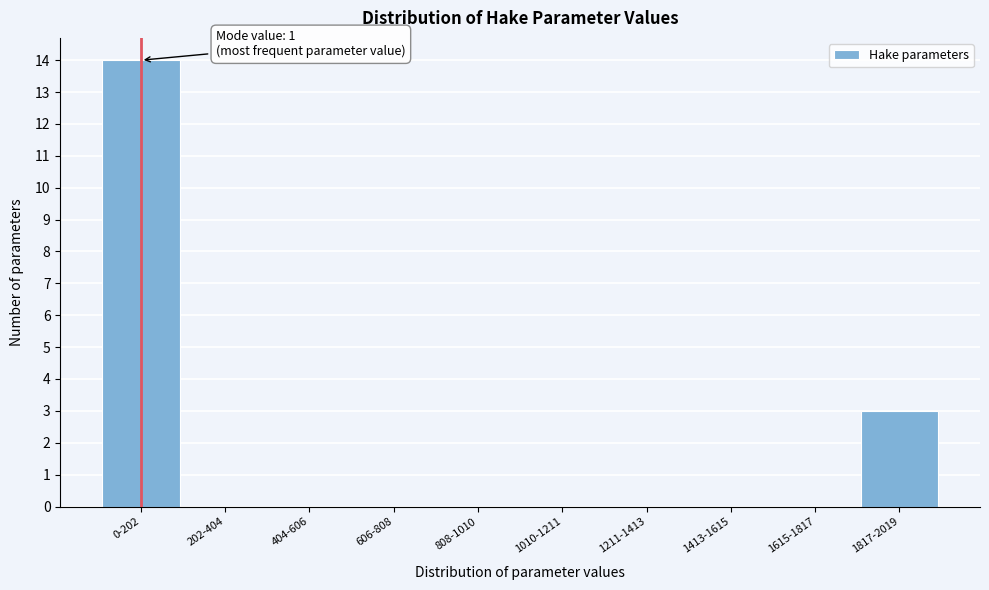

Reading left to right, what are all the values shown in this chart?

0-202=14	202-404=0	404-606=0	606-808=0	808-1010=0	1010-1211=0	1211-1413=0	1413-1615=0	1615-1817=0	1817-2019=3